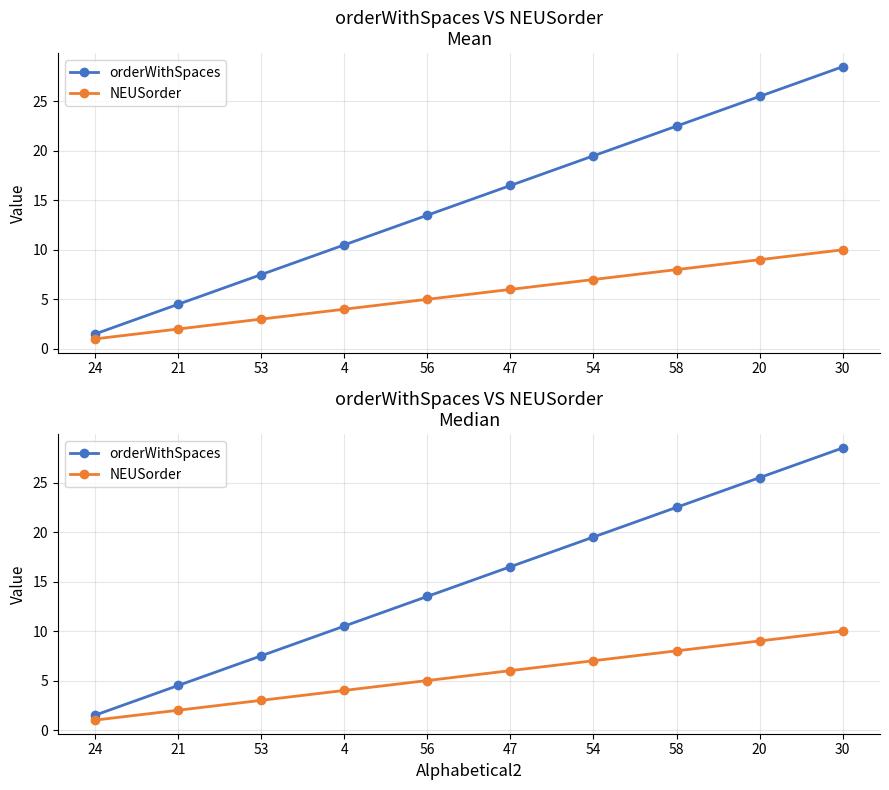

Which series has the largest range (max minus min)?

orderWithSpaces